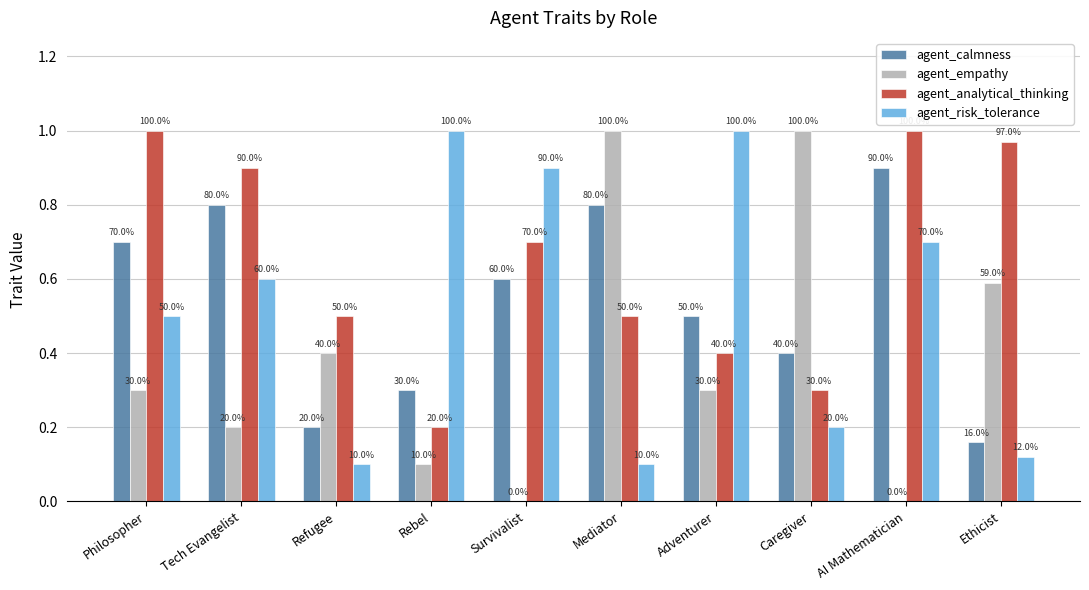

What is the difference between the maximum and minimum values in the agent_empathy series?

1.0